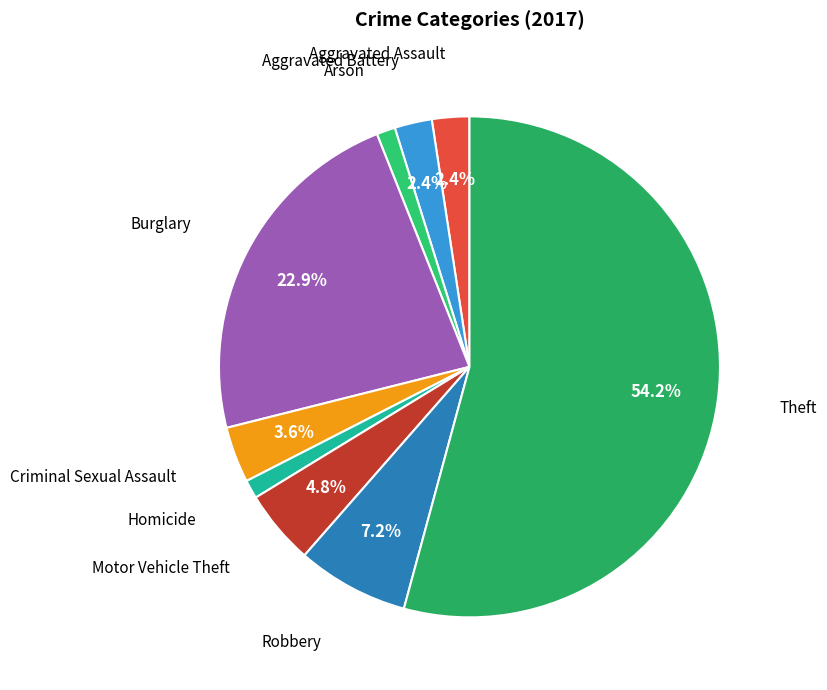

Which category has the biggest portion of the pie?

Theft